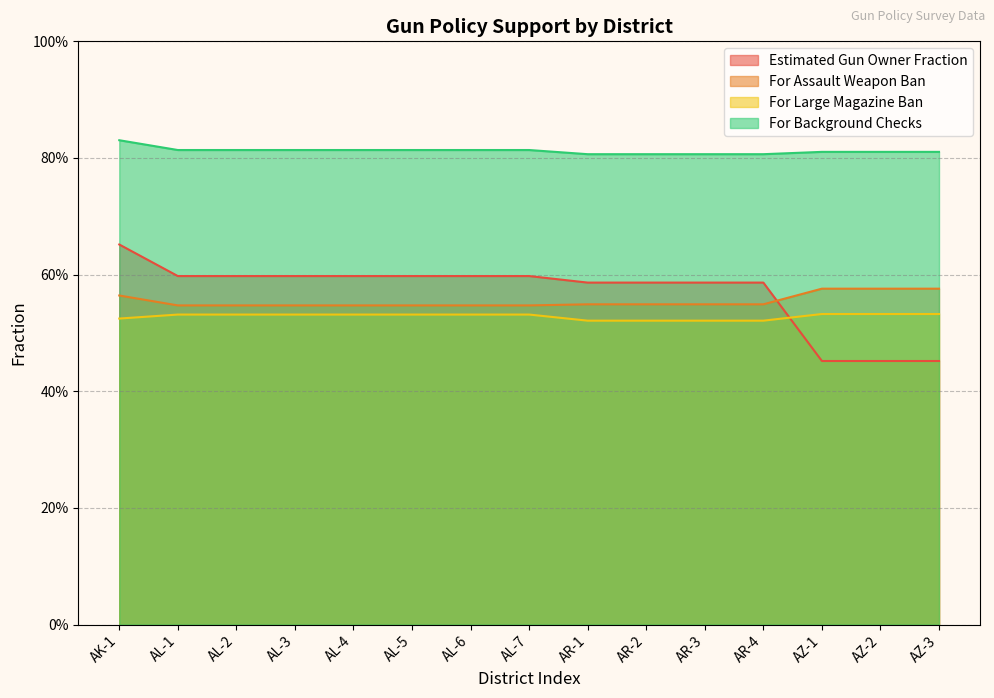

True or false: For Assault Weapon Ban and For Large Magazine Ban intersect in this chart.

False